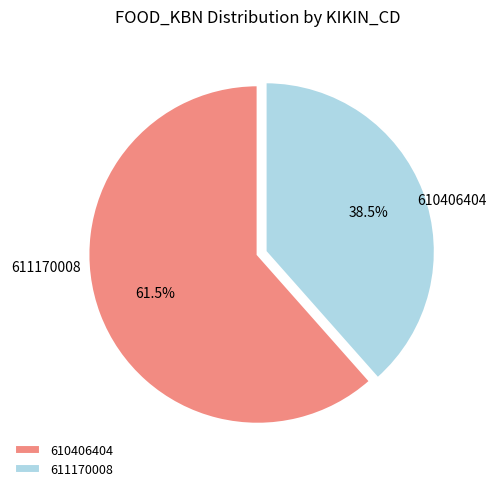

To the nearest percent, what is the difference between the largest and smallest slice percentages?

23%